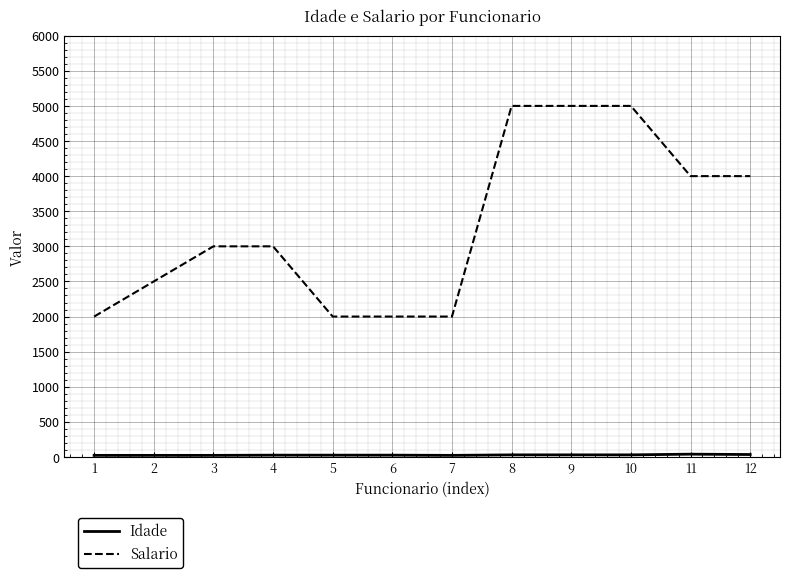

What is the maximum value shown in the chart?

5000